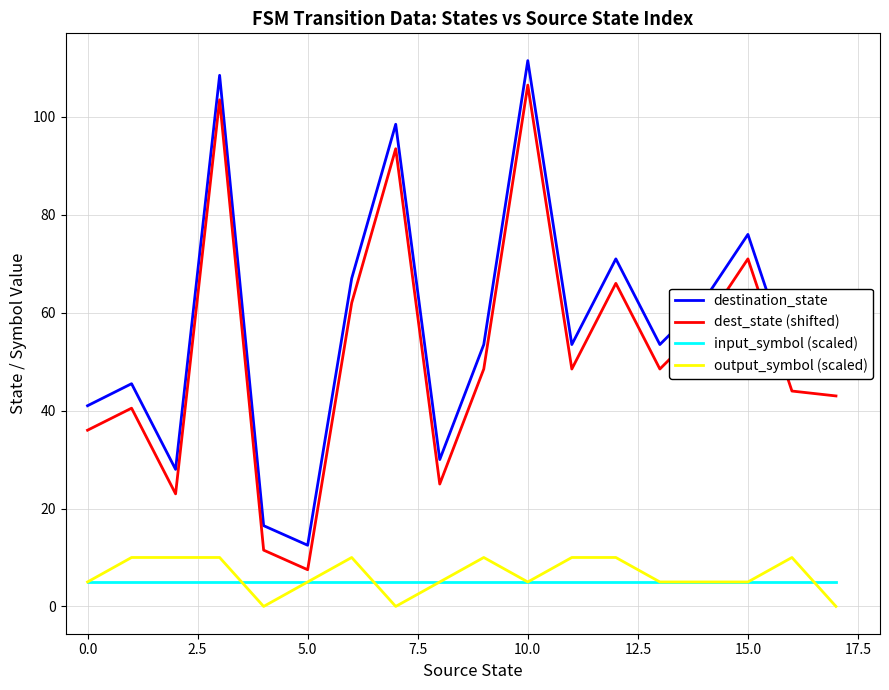

Reading left to right, extract all data points from this chart.

destination_state: 41.0	45.5	28.0	108.5	16.5	12.5	67.0	98.5	30.0	53.5	111.5	53.5	71.0	53.5	62.5	76.0	49.0	48.0
dest_state (shifted): 36.0	40.5	23.0	103.5	11.5	7.5	62.0	93.5	25.0	48.5	106.5	48.5	66.0	48.5	57.5	71.0	44.0	43.0
input_symbol (scaled): 5.0	5.0	5.0	5.0	5.0	5.0	5.0	5.0	5.0	5.0	5.0	5.0	5.0	5.0	5.0	5.0	5.0	5.0
output_symbol (scaled): 5.0	10.0	10.0	10.0	0.0	5.0	10.0	0.0	5.0	10.0	5.0	10.0	10.0	5.0	5.0	5.0	10.0	0.0